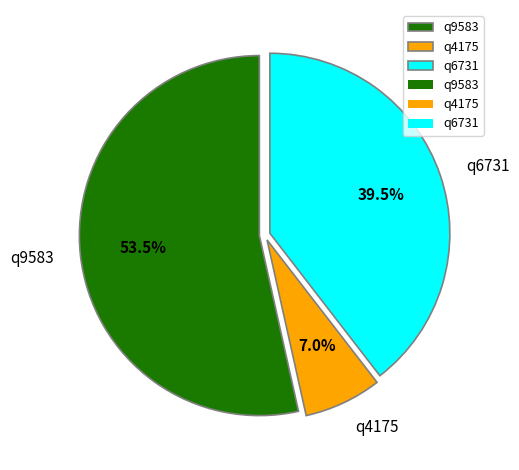

Rank the categories by value from lowest to highest.

q4175, q6731, q9583